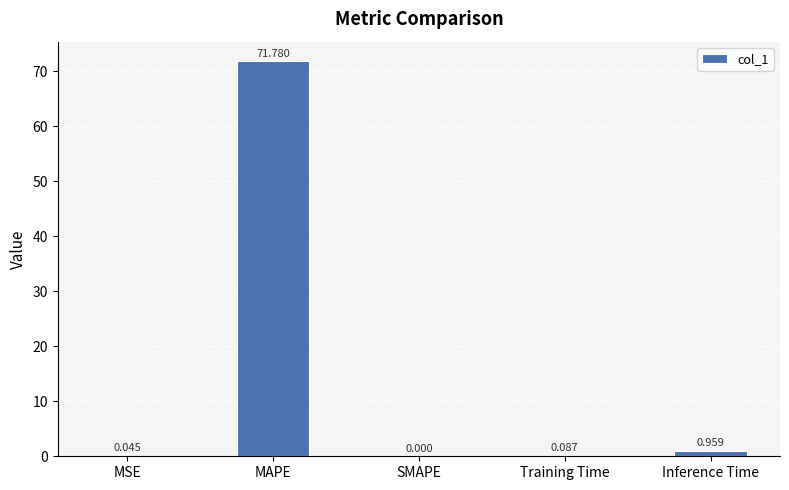

At which label is the value closest to 35?

Inference Time